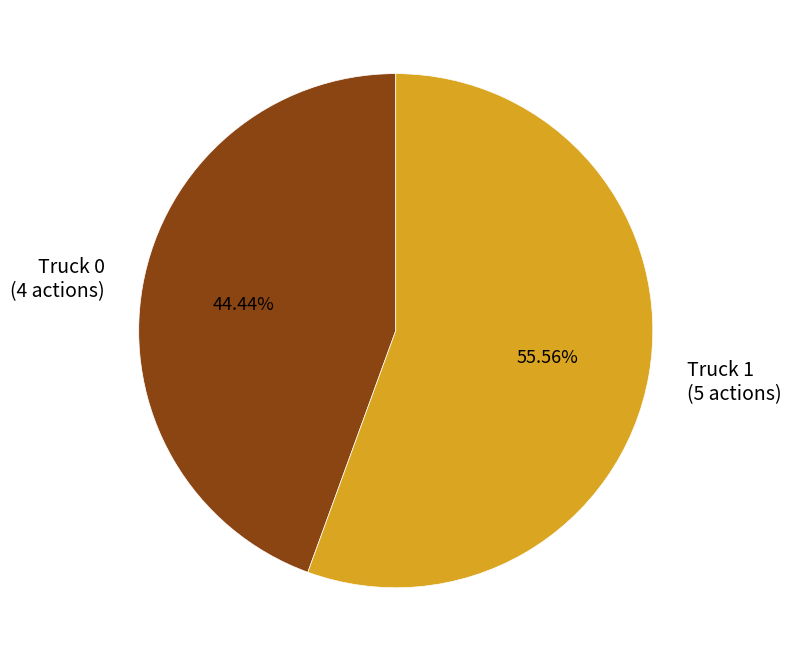

Is it true that Truck 1 is 41% of the pie?

False